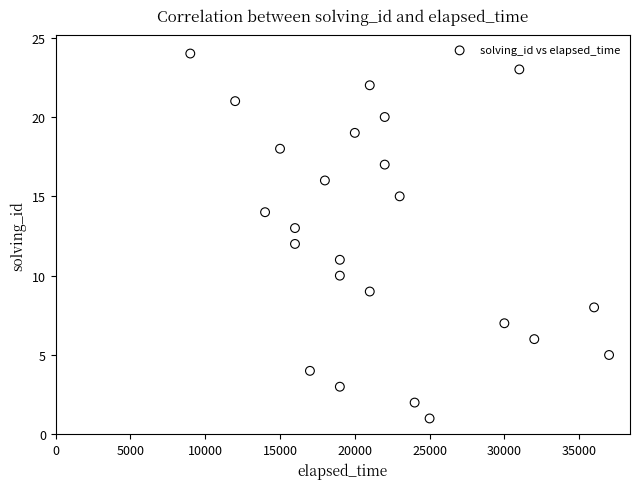

What is the range of Y values (max minus min)?

23